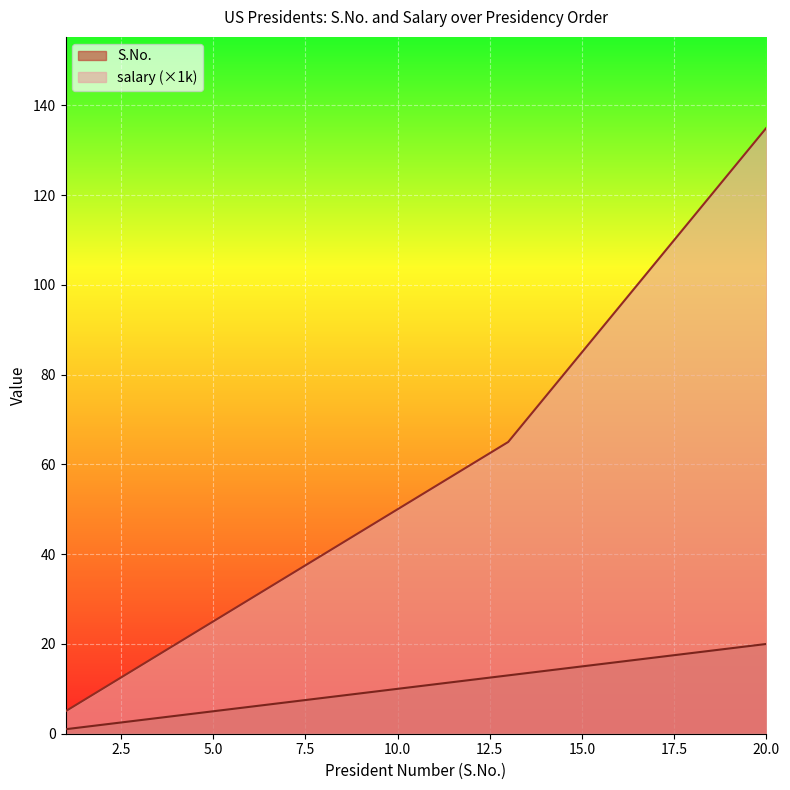

What is the total value across all series at 19?

144